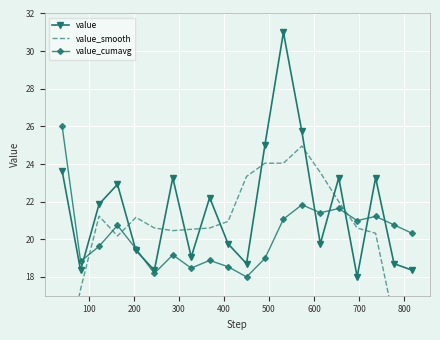

How many lines are shown in the chart?

3